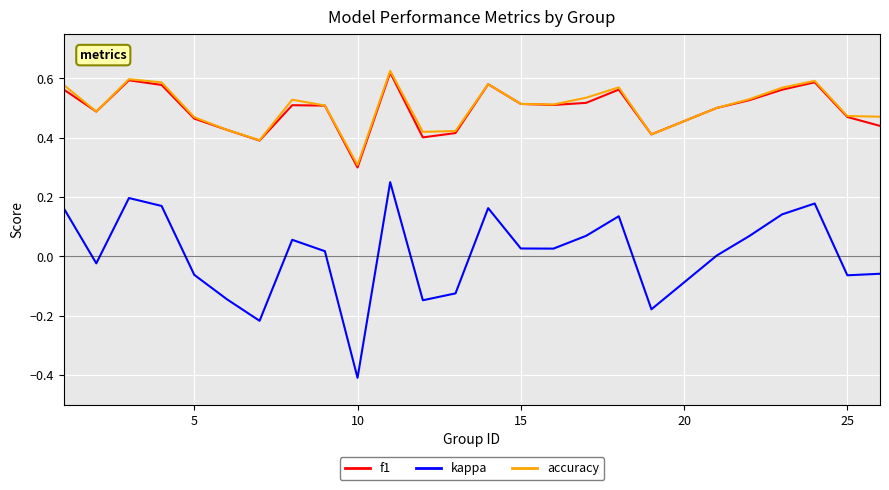

How many categories are shown in the chart?

25